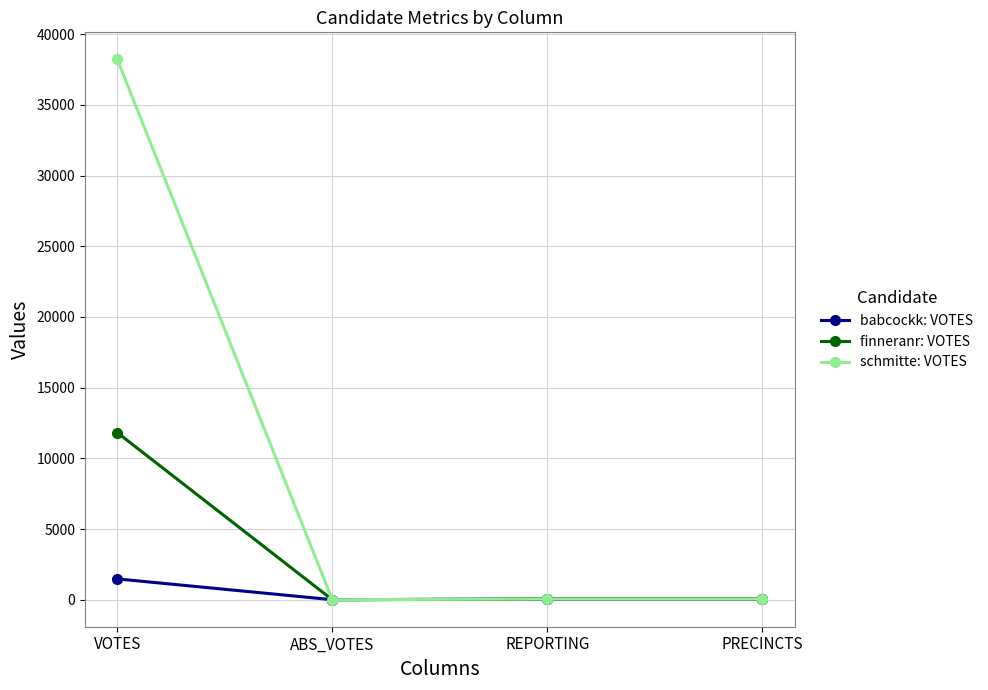

At which category is the sum across all series the highest?

VOTES